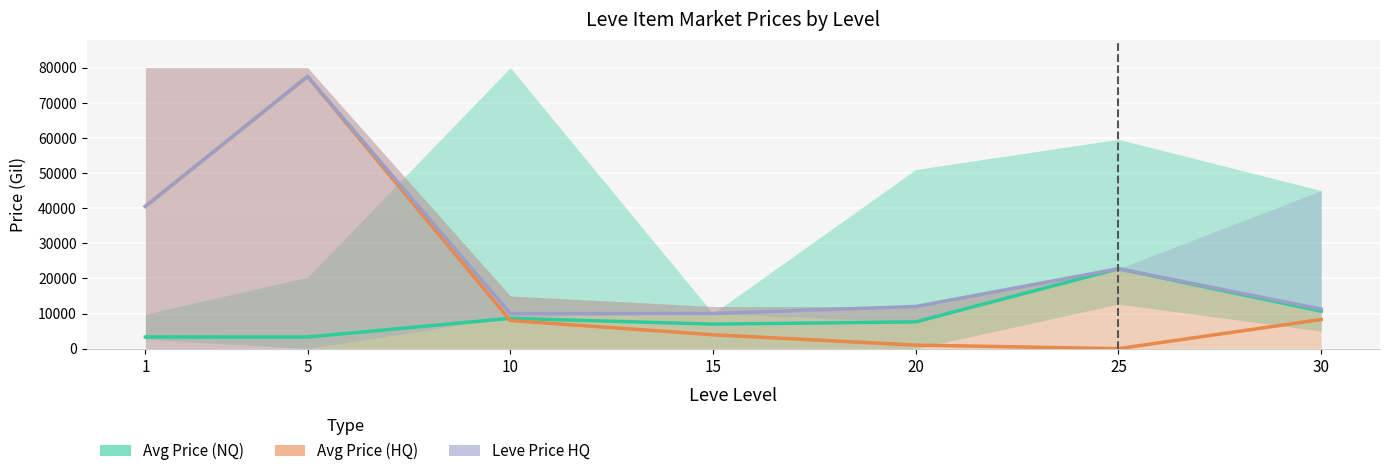

What is the value of the LevePriceHQ point at the 1st from the left?

40501.0